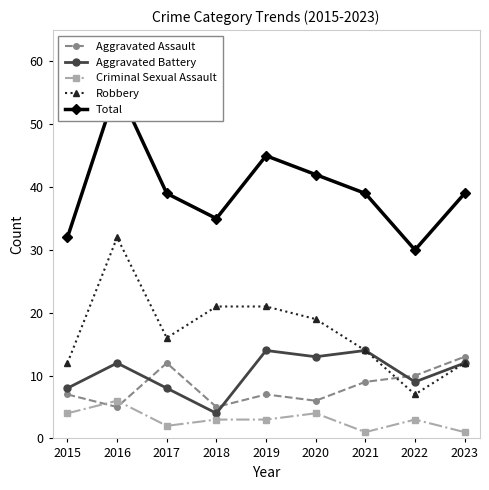

Which series has the largest total across all categories?

Total